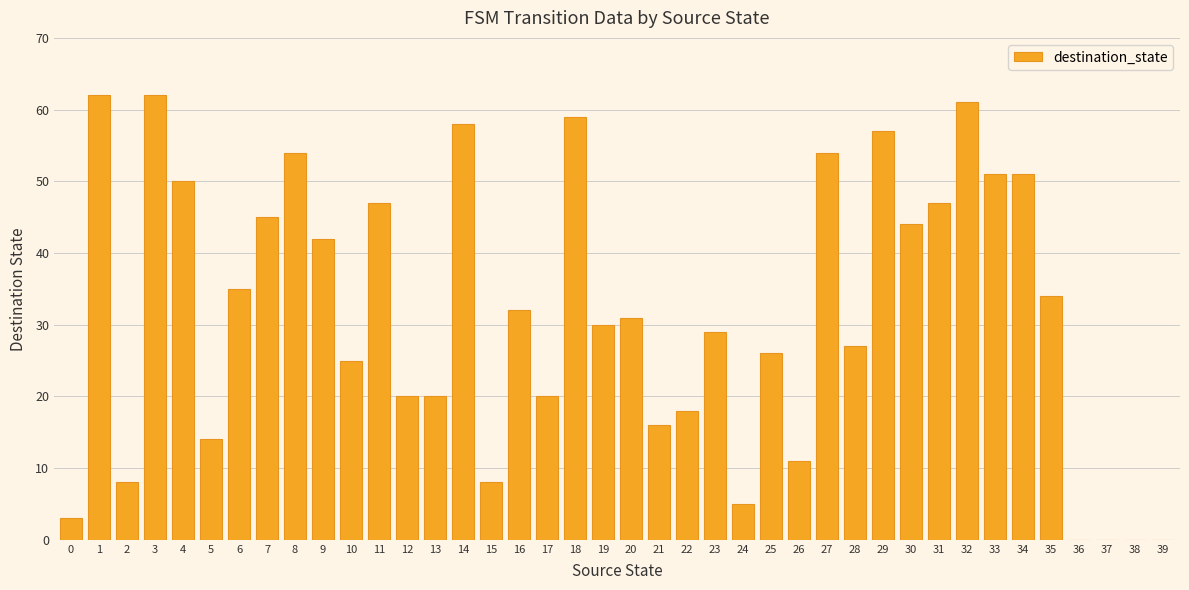

Are the bars grouped side by side (vs. stacked)?

No